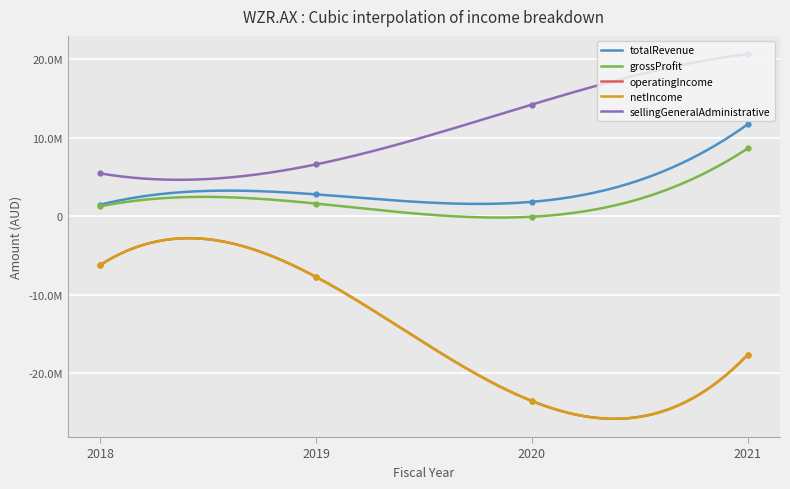

True or false: grossProfit and totalRevenue intersect in this chart.

False